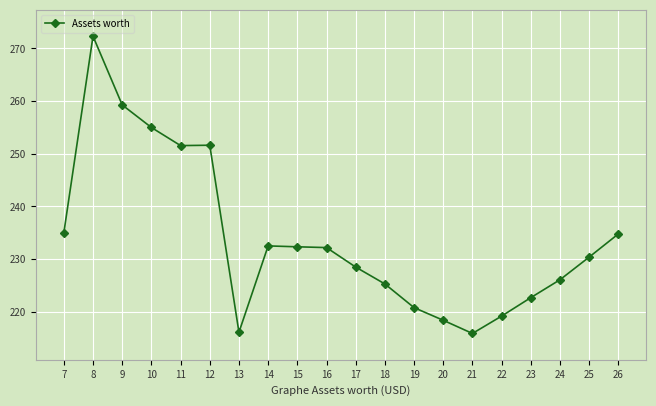

What is the difference between the maximum and minimum values?

56.4